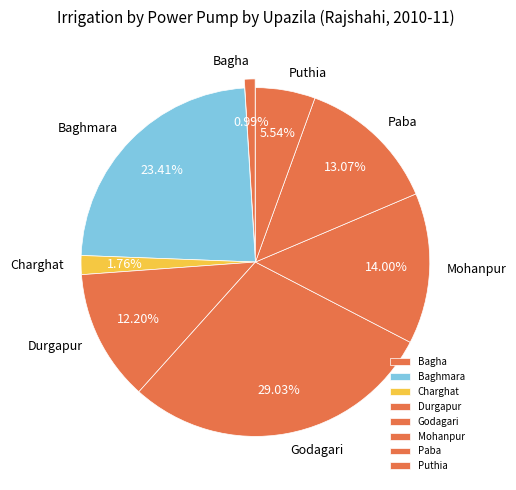

Combined, do Charghat and Puthia account for over 50%?

No